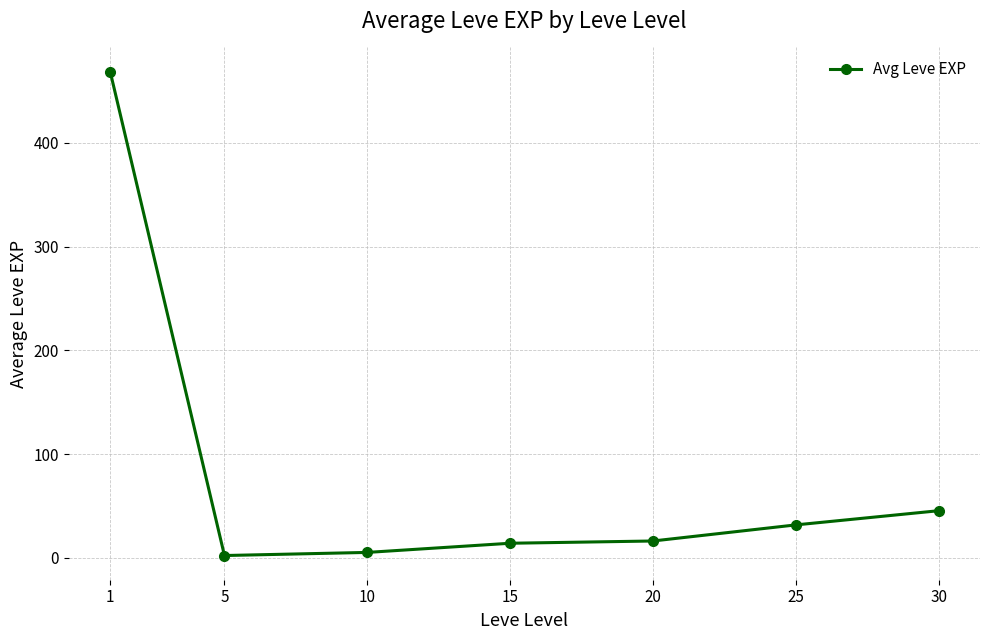

Reading left to right, list all the values displayed in this chart.

468.5	2.3	5.3	14.2	16.3	31.8	45.5